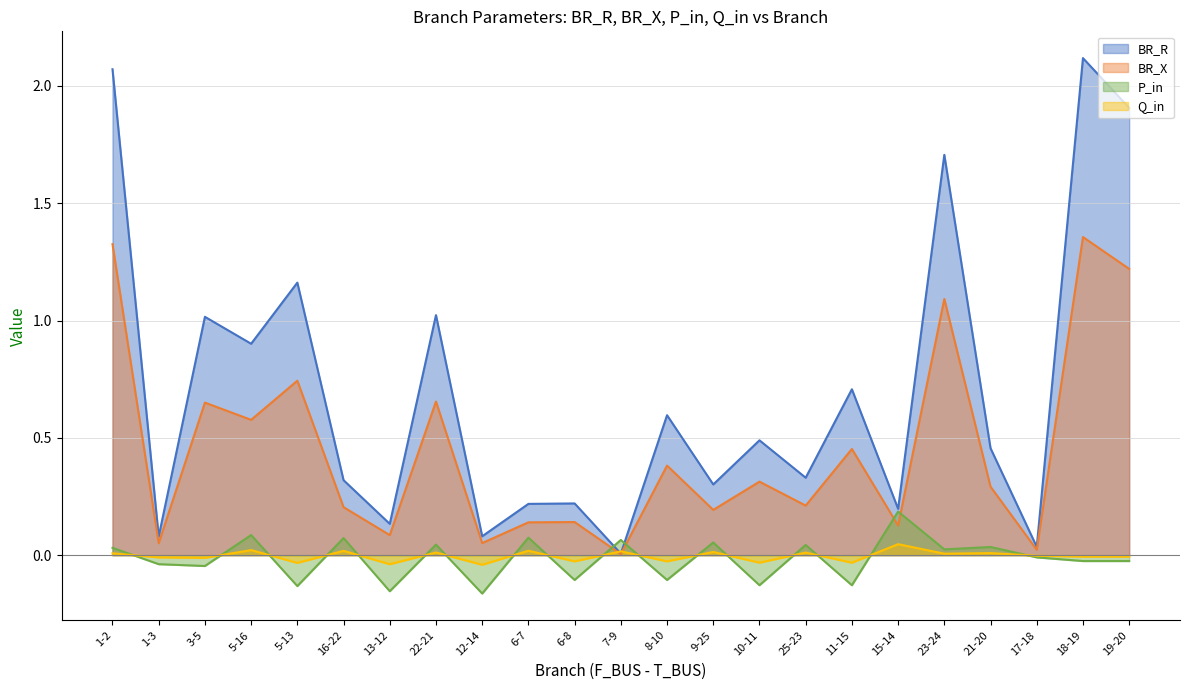

What is the maximum value shown in the chart?

2.1